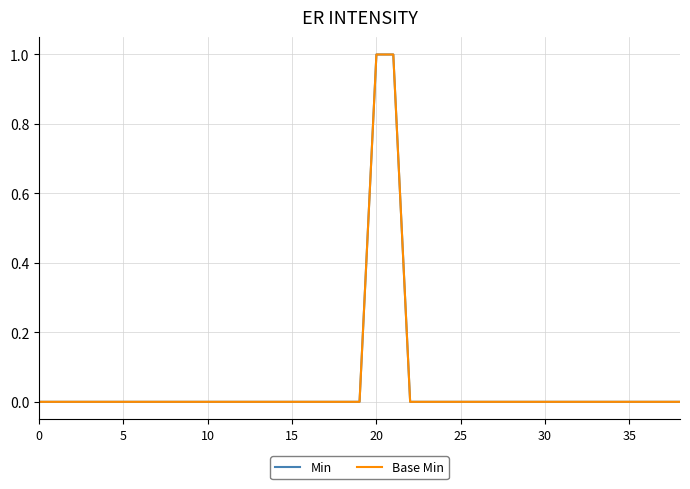

Does the chart have visible grid lines?

Yes